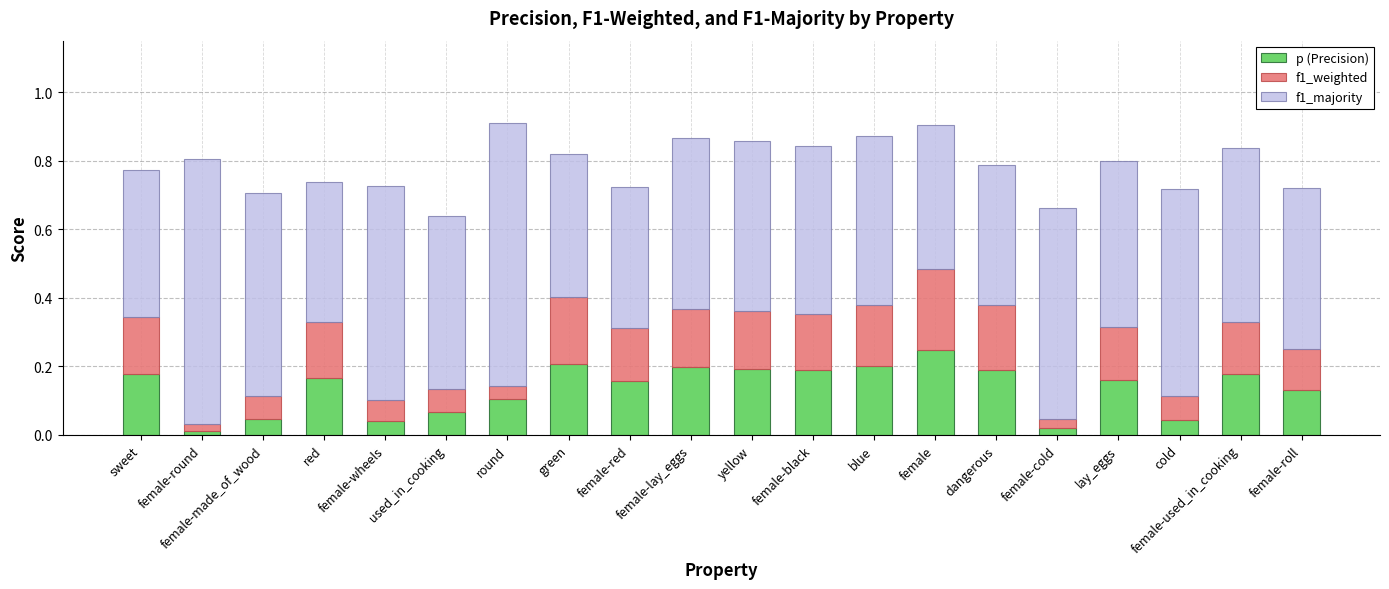

Which category has the highest value in the p (Precision) series?

female